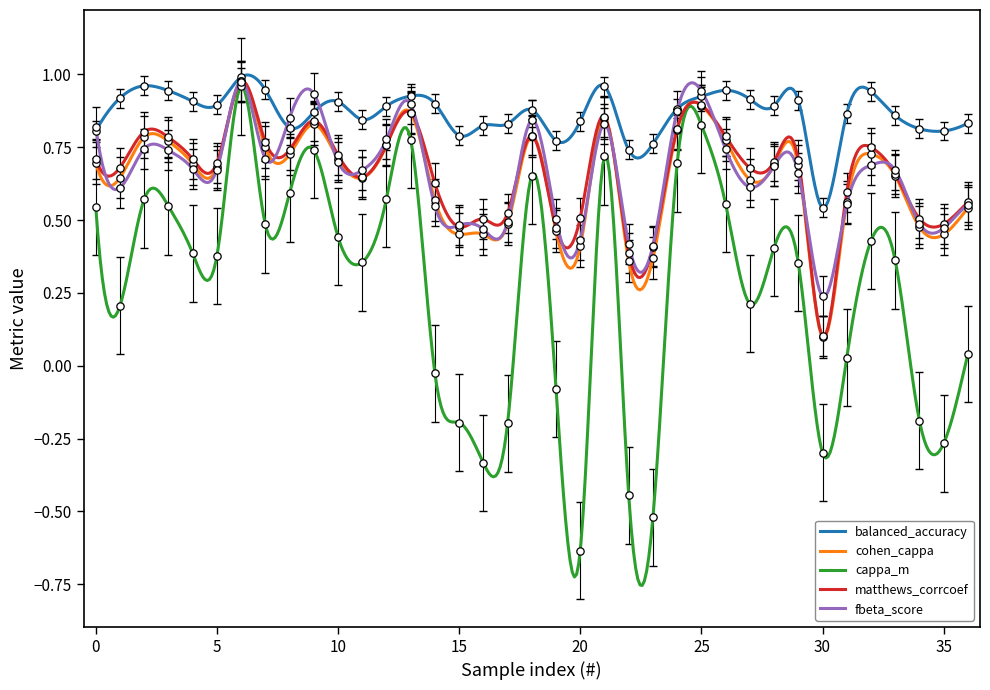

Which series contains the highest Y value?

balanced_accuracy